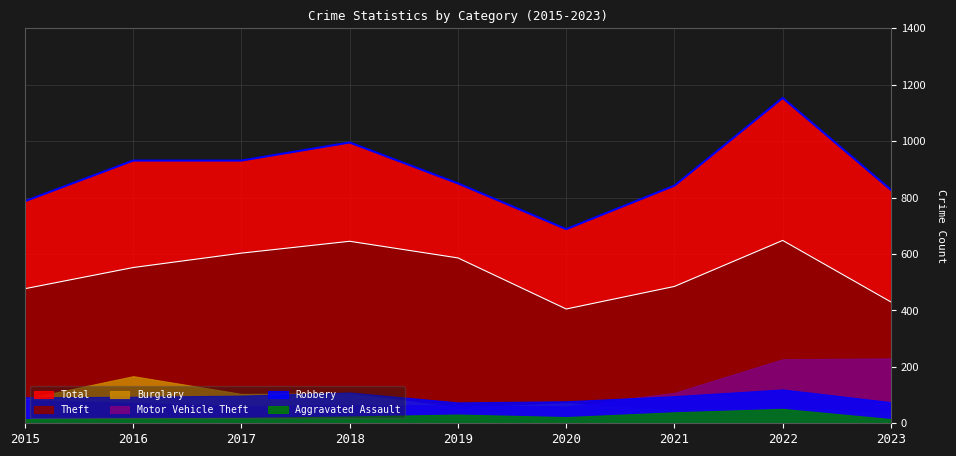

How many data points does each series have?

9